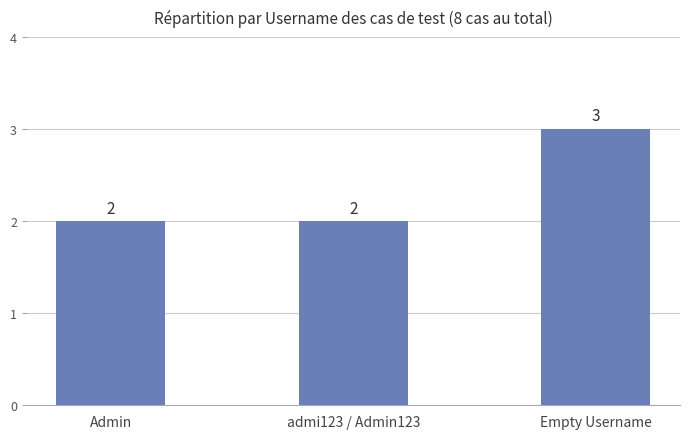

What is the label of the 2nd bar from the right?

admi123 / Admin123